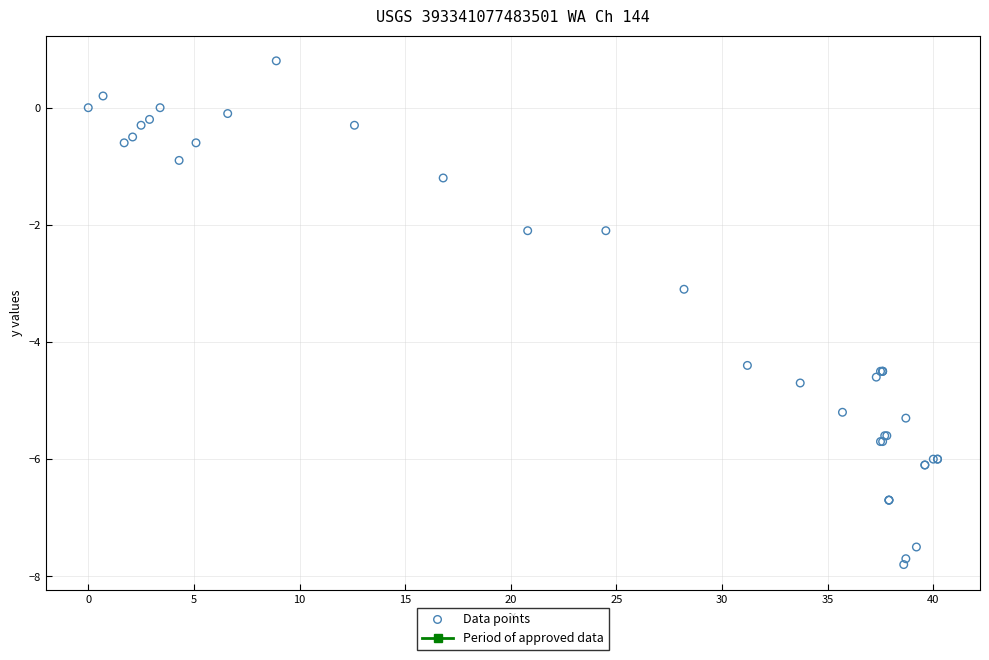

What Y value in the scatter plot is closest to -3?

-3.1